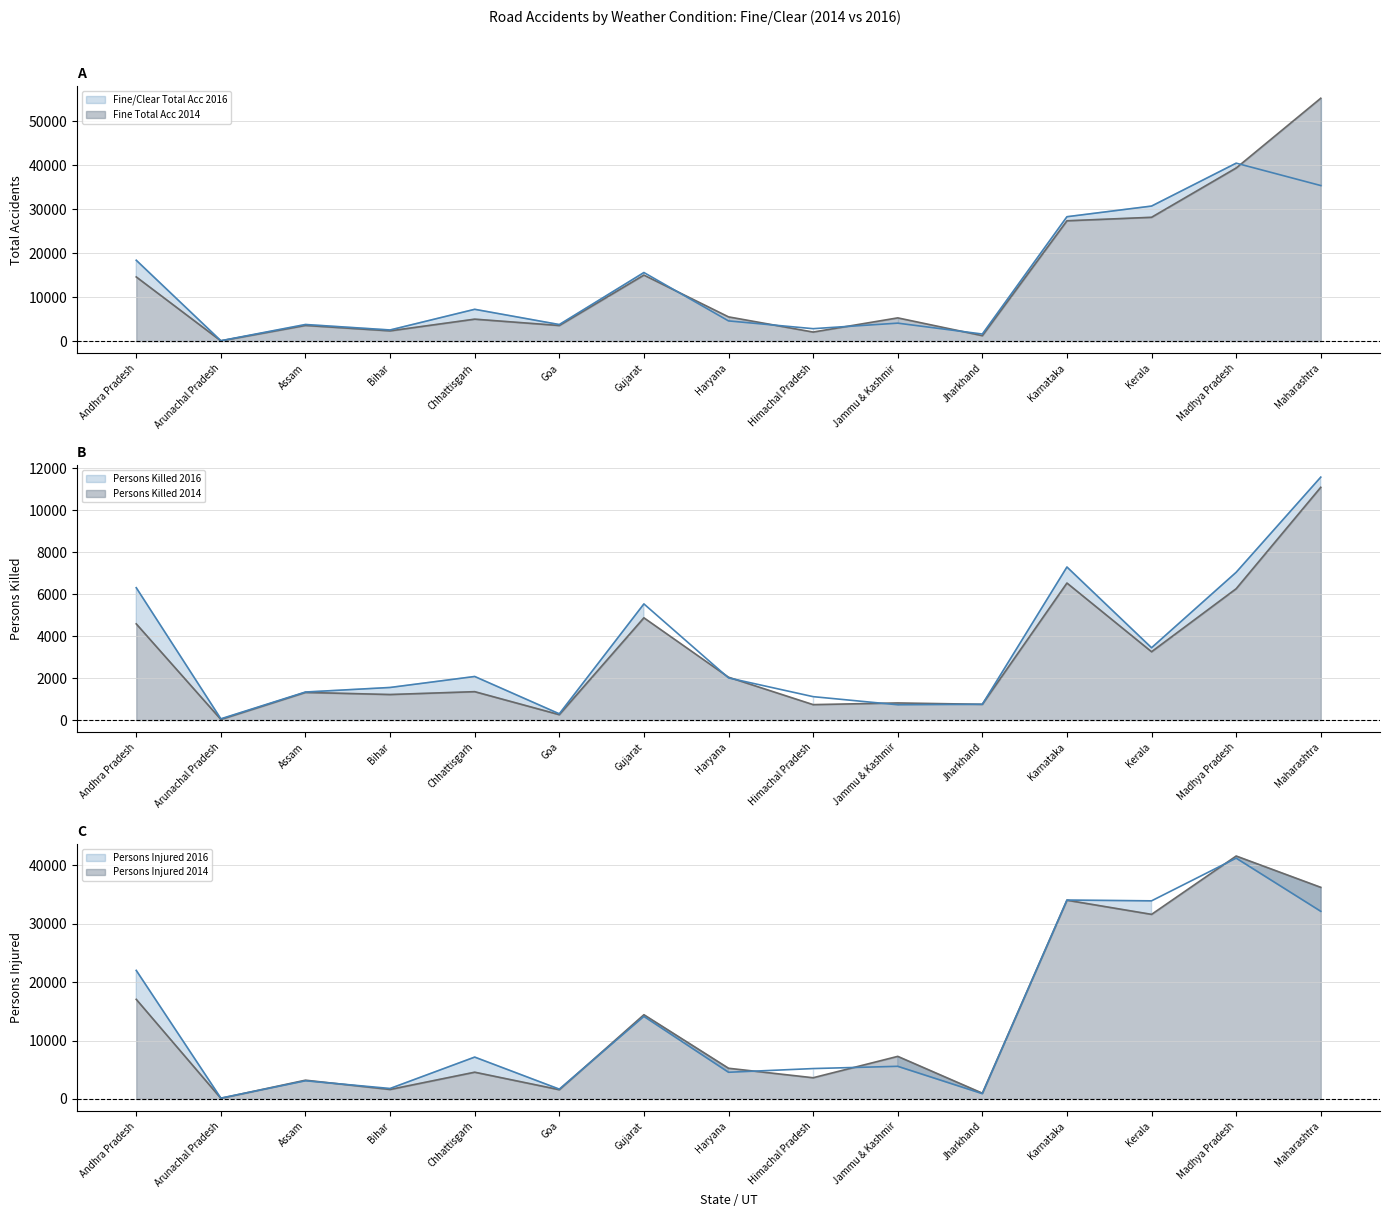

Between Goa and Bihar, which is larger?

Goa